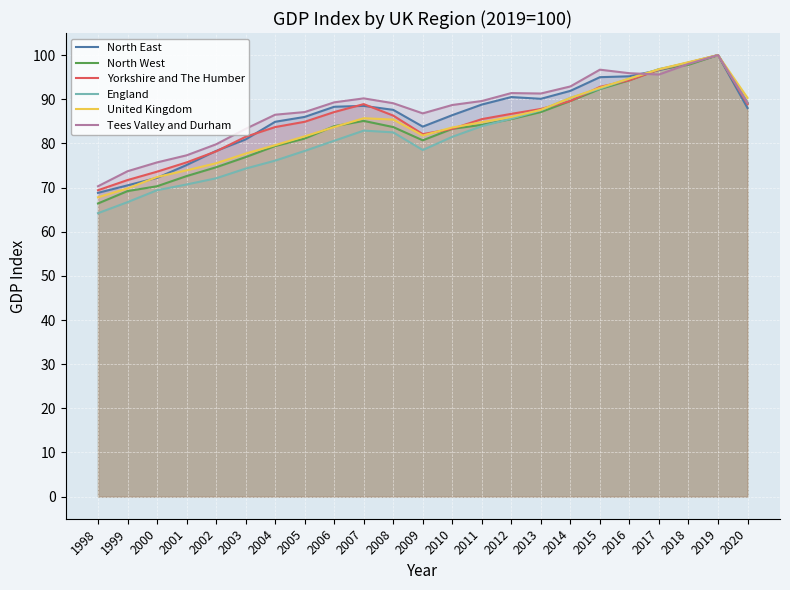

True or false: England and Yorkshire and The Humber cross at least once.

True